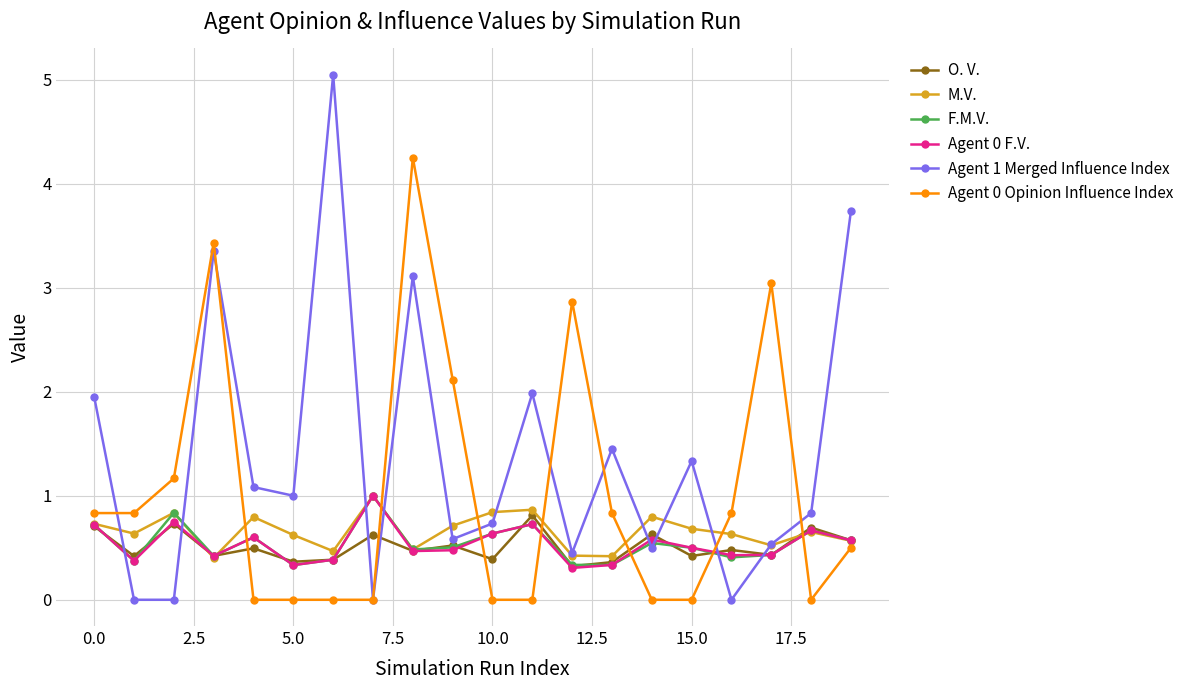

Which series has the largest total across all categories?

Agent 1 Merged Influence Index